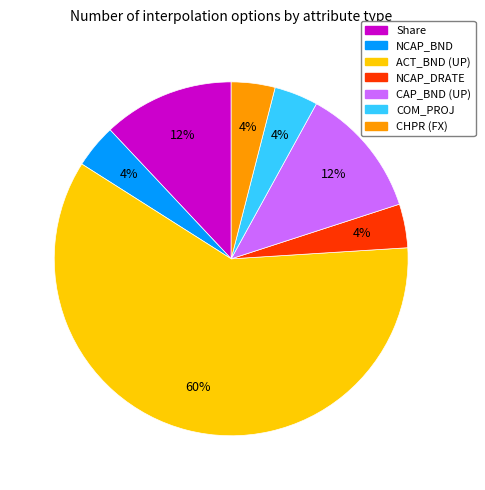

Is ACT_BND (UP) the majority of the pie?

Yes